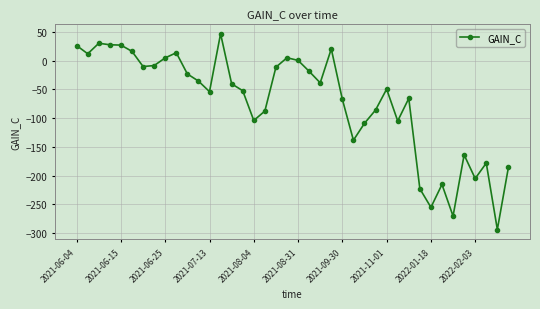

How many data points are less than -40?

21